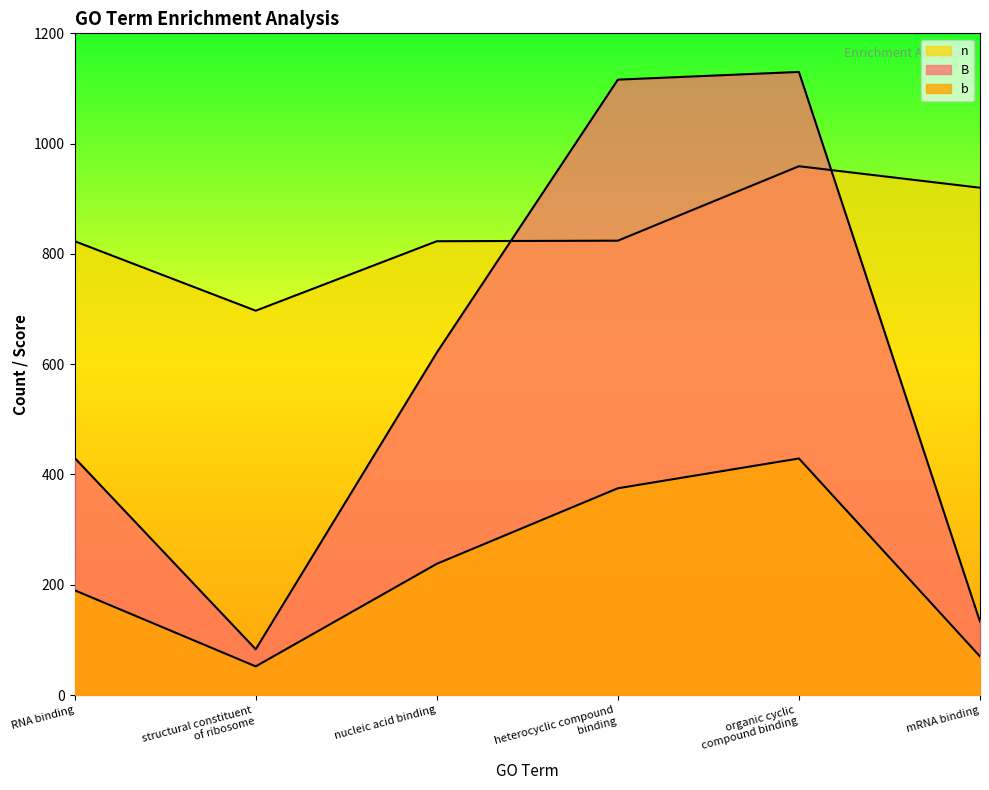

Which series has the widest spread of values?

B